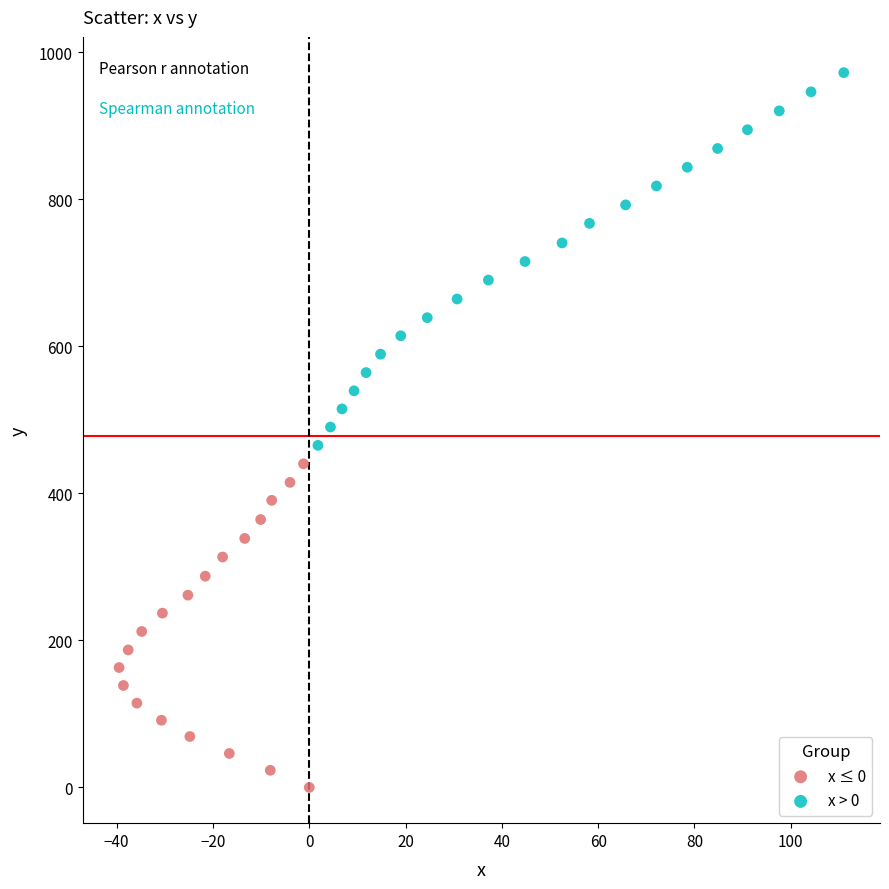

Which series contains the highest Y value?

x > 0